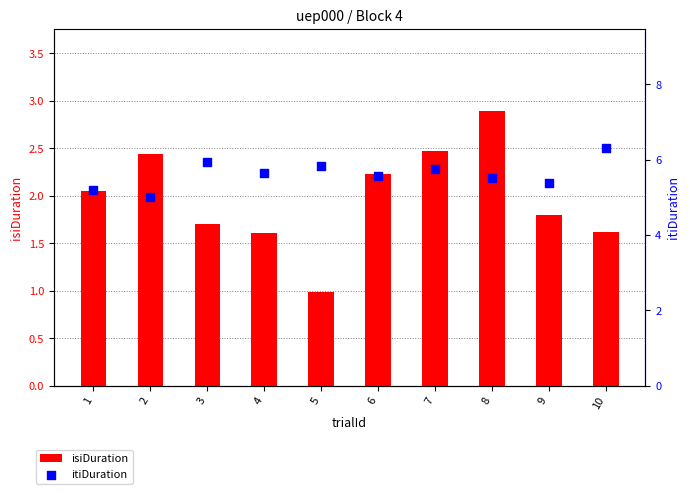

Which series has the largest total across all categories?

itiDuration